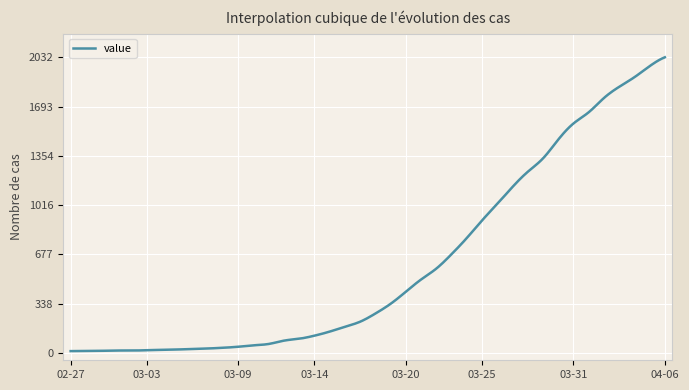

What is the greatest value displayed?

2032.0